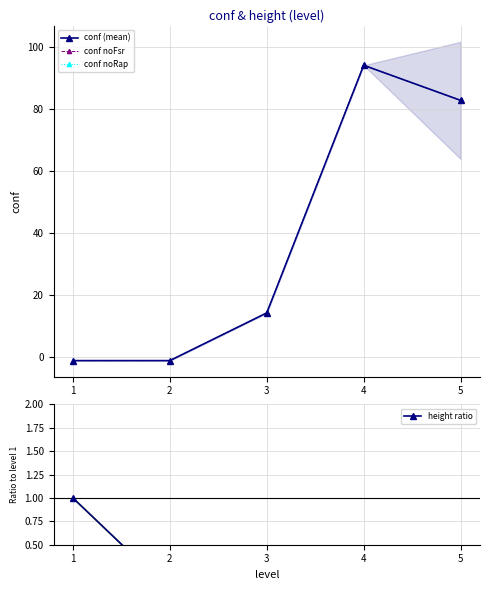

What is the value of the conf noRap point at the 4th from the left?

94.1